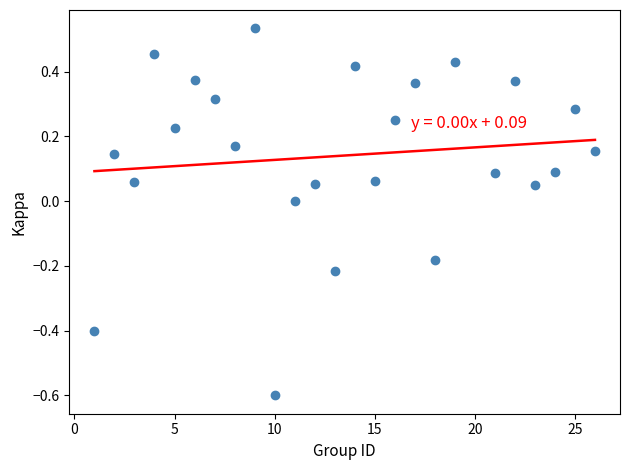

What is the range of Y values (max minus min)?

1.1